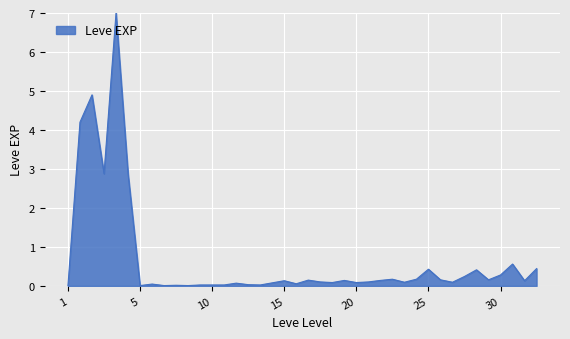

What is the maximum value shown in the chart?

7.0